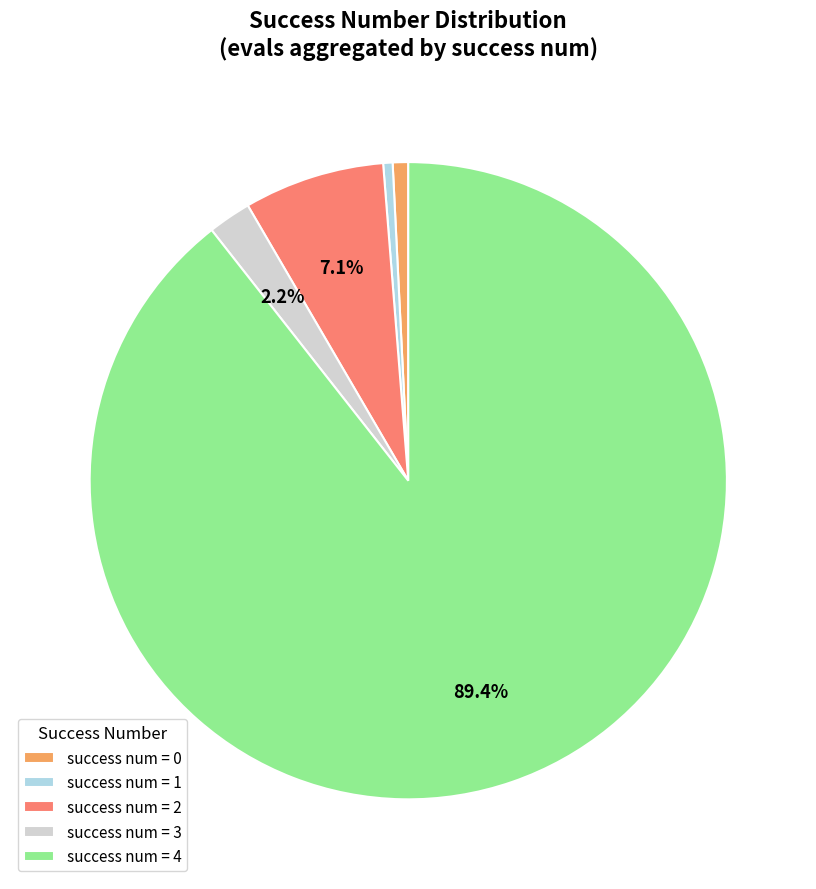

What is the largest slice in the pie chart?

success num = 4